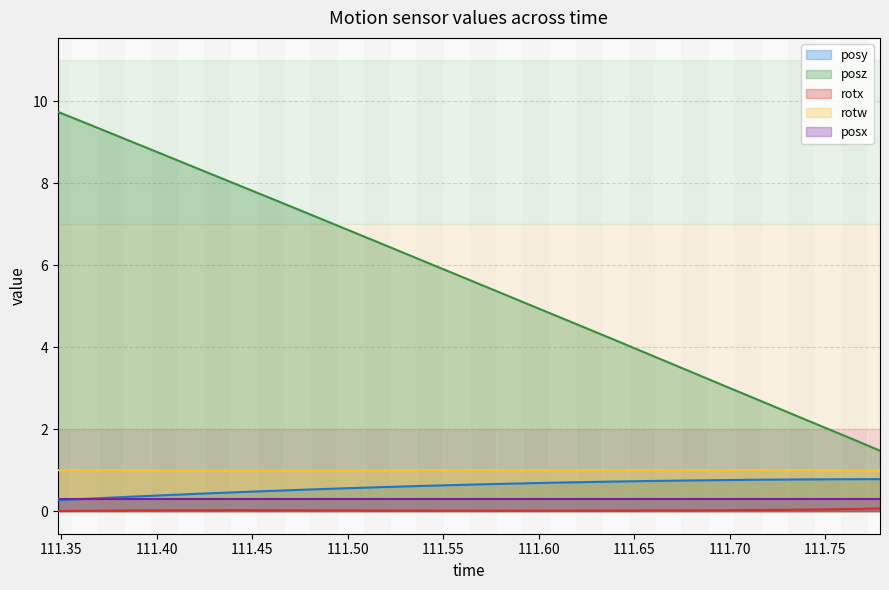

What is the minimum value for rotw?

1.0